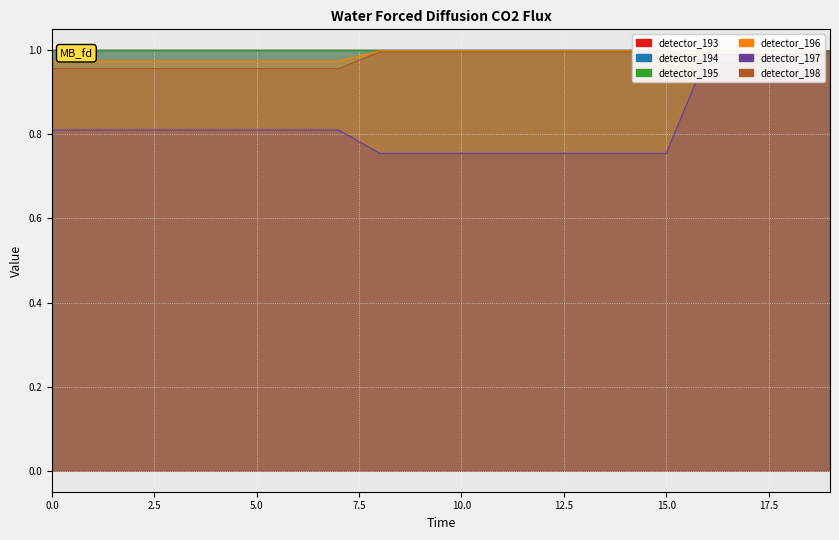

What is the difference between the highest and lowest values at 12?

0.2